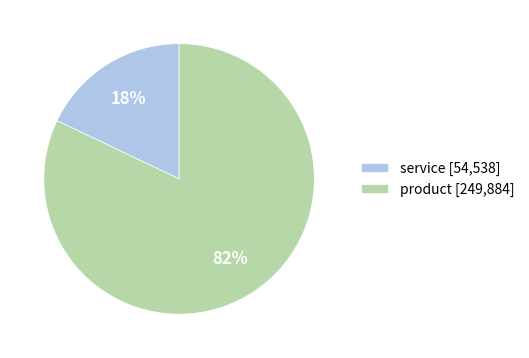

The service [54,538] slice represents 18% of the pie. True or false?

True